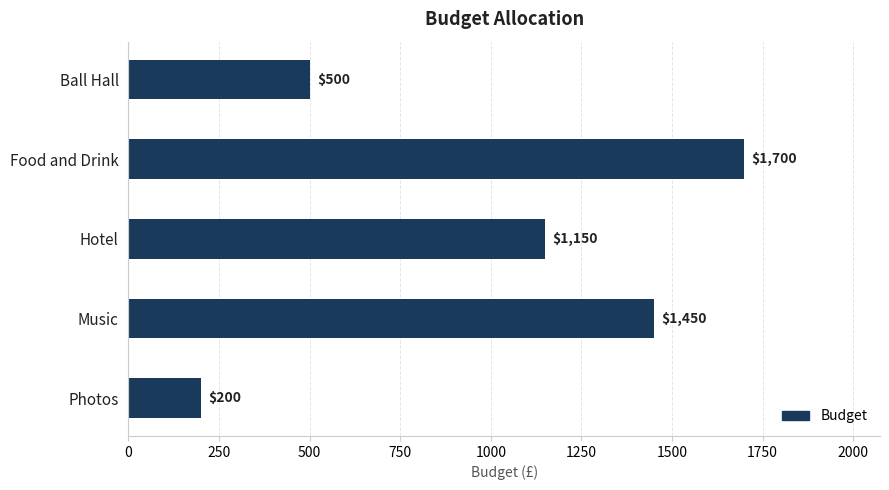

What position from the top is Hotel?

3